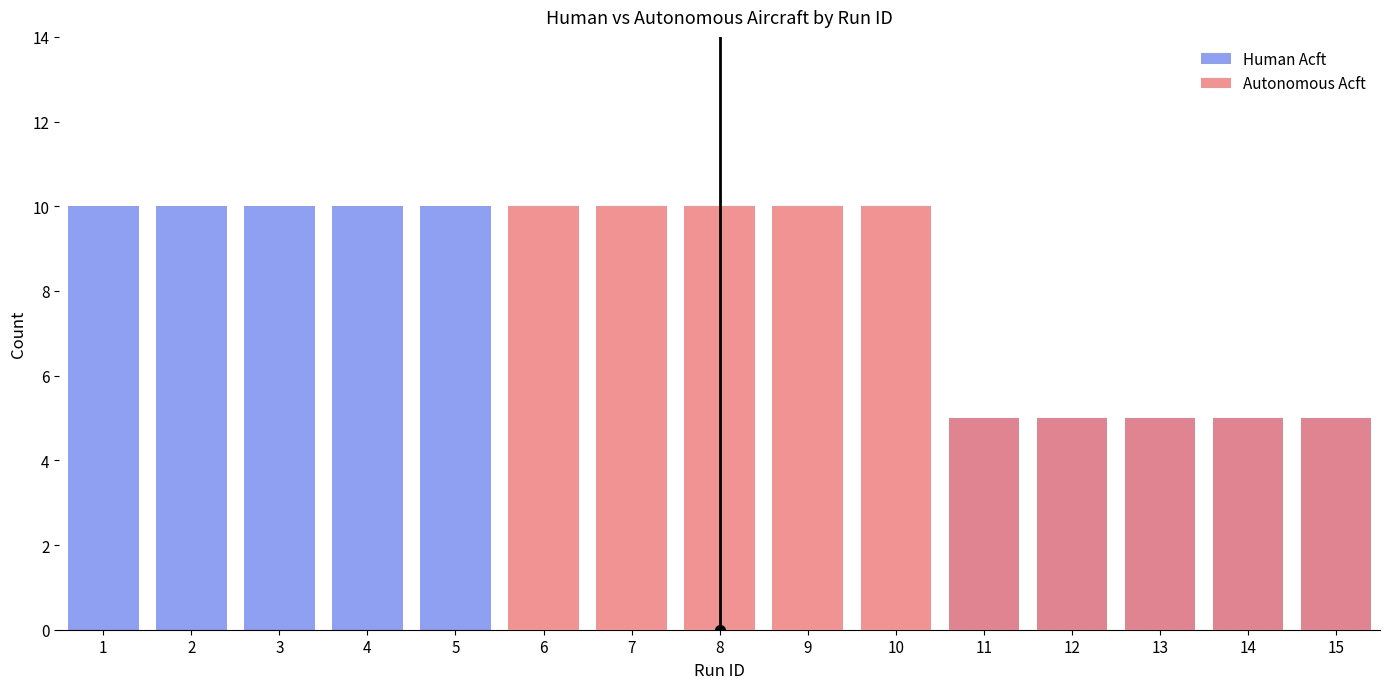

Where does the Human Acft series first go above 5?

1